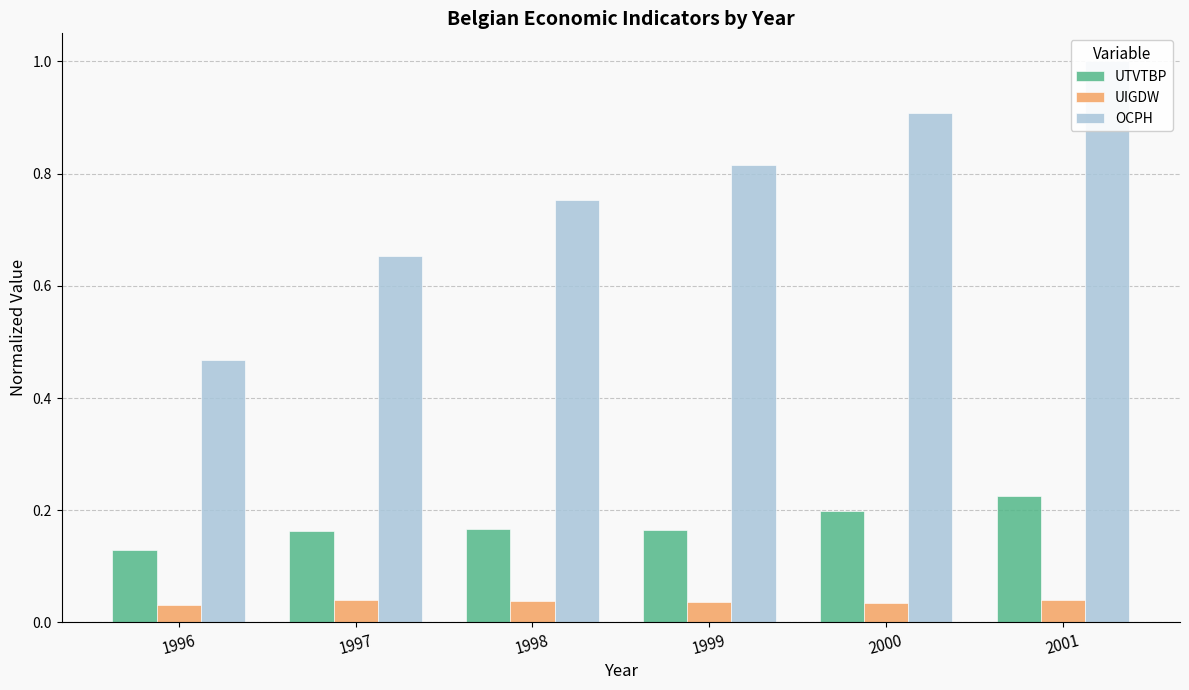

How many groups of bars are there?

6